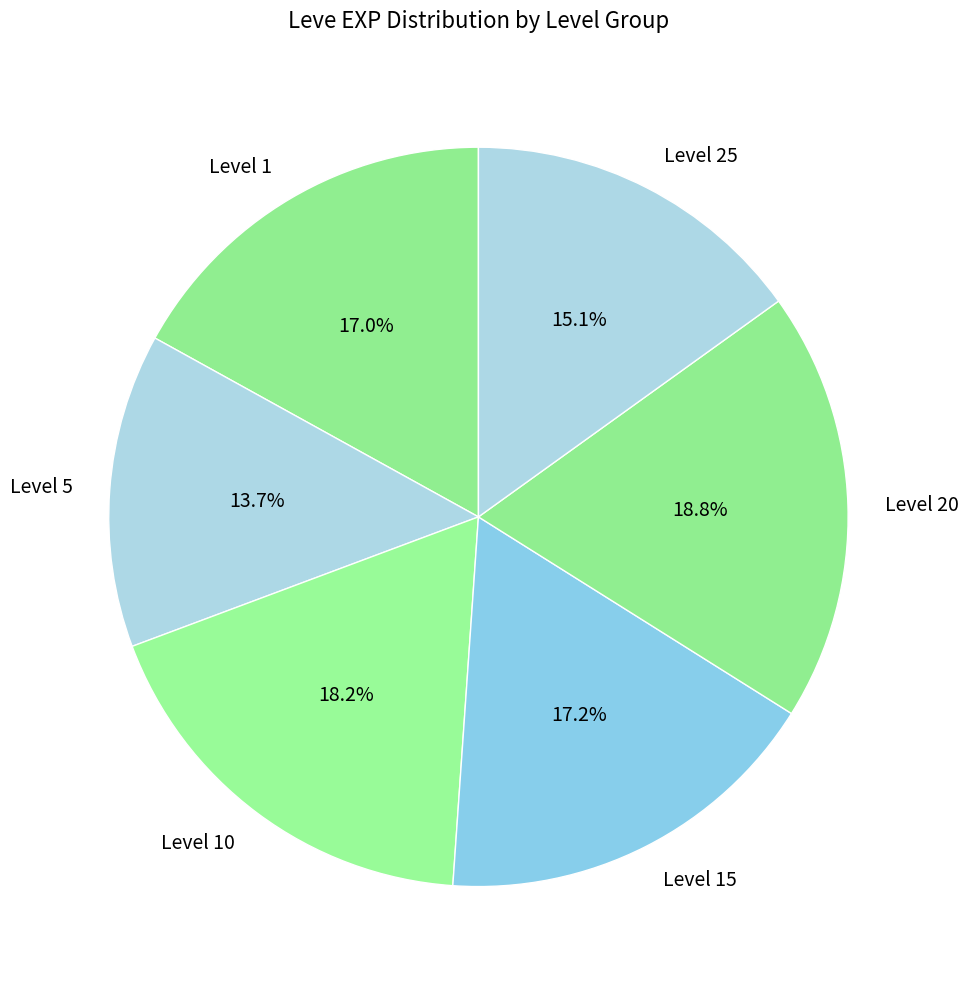

Does Level 10 represent more than half of the total?

No